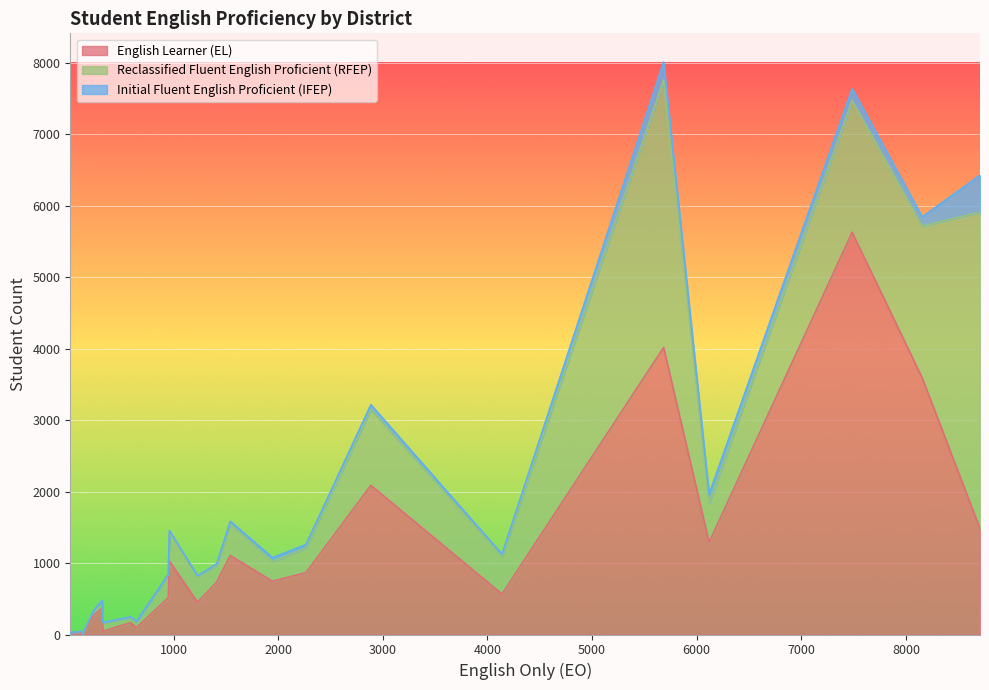

How many lines are shown in the chart?

3